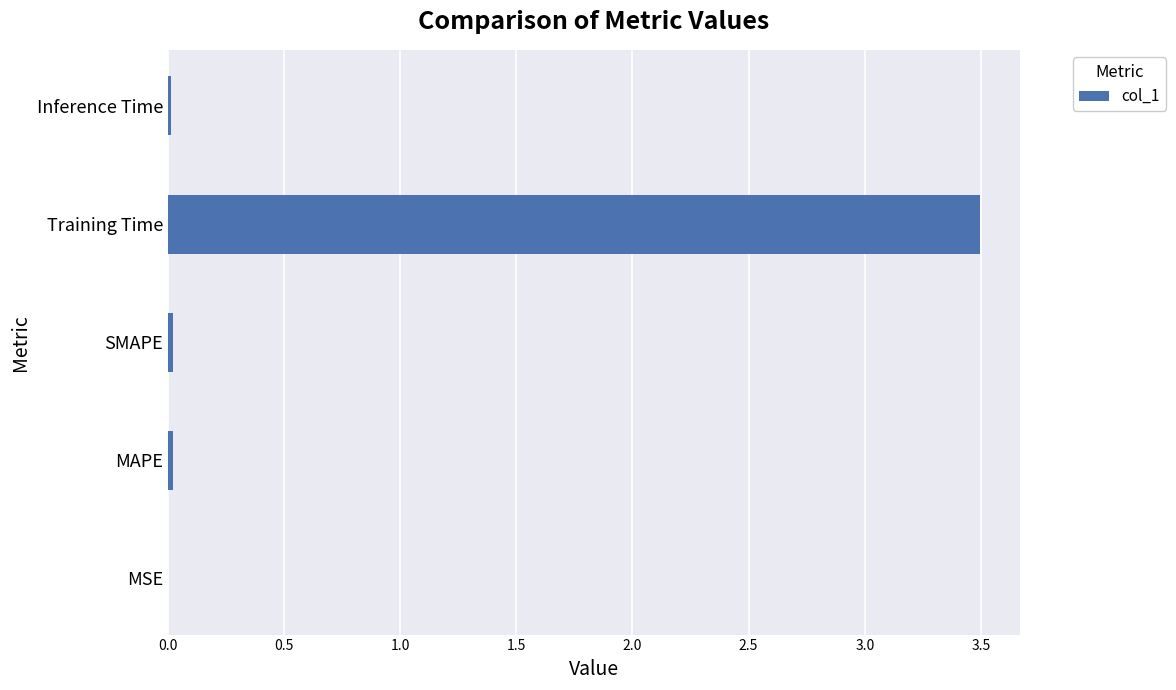

What is the sum of all values?

3.6